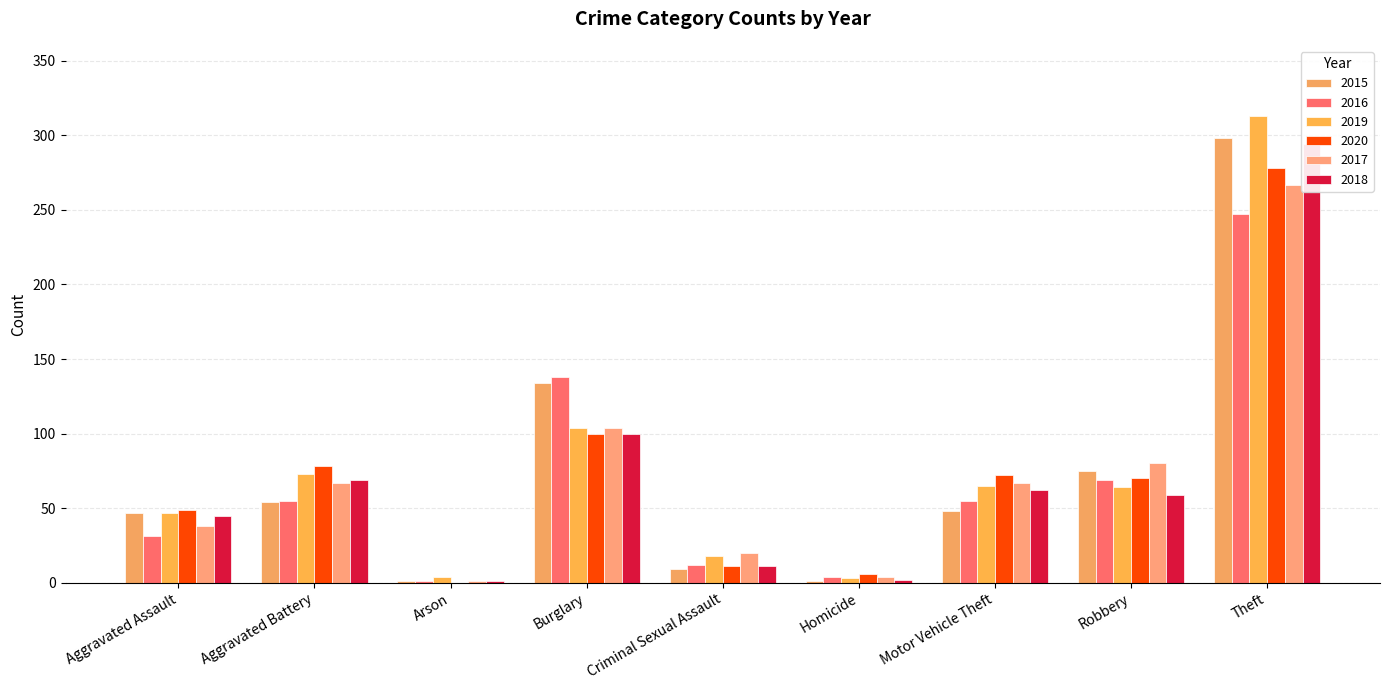

How many bars are there in each group?

6